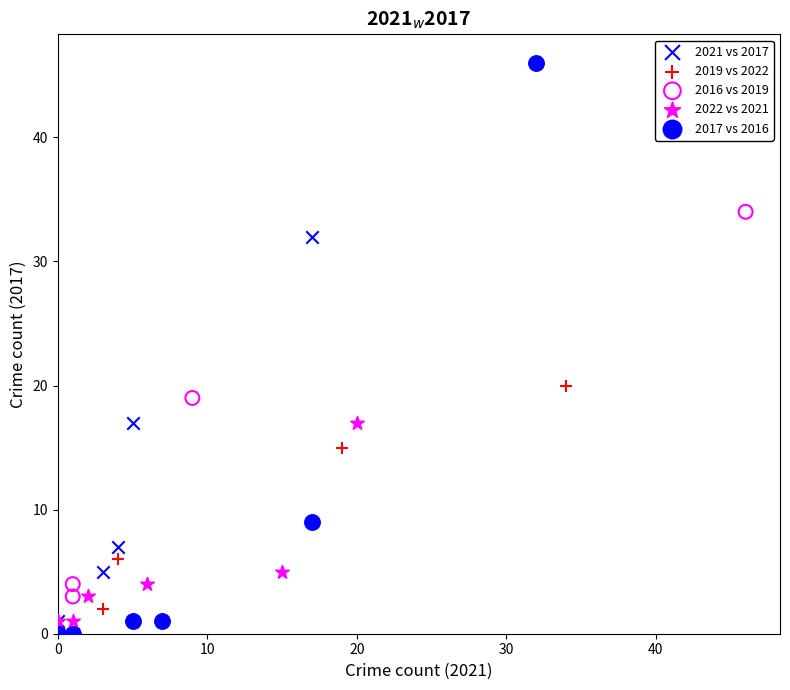

Which series contains the highest Y value?

2017 vs 2016